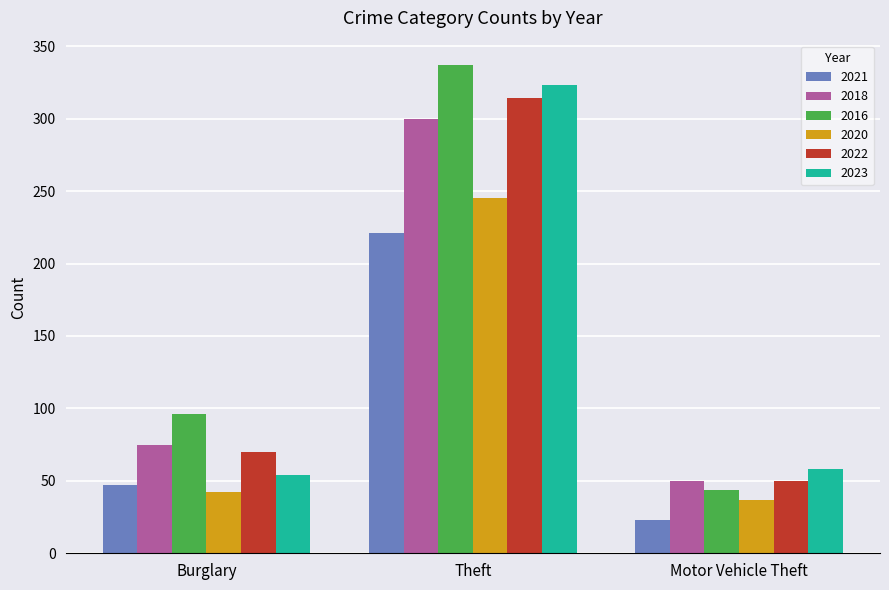

Count the number of categories in the chart.

3